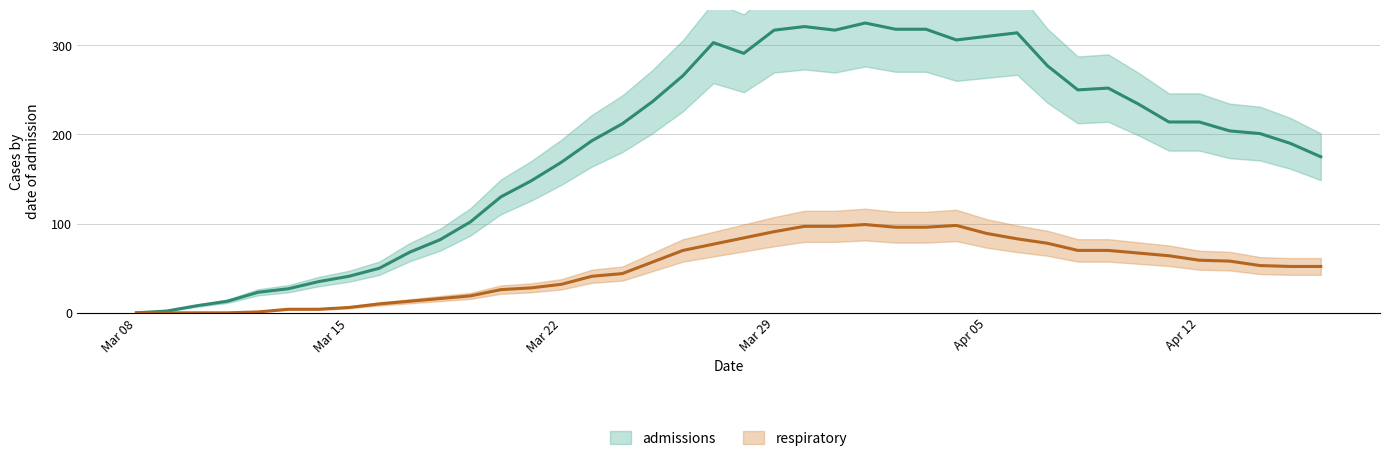

Rank the series by their average value, from highest to lowest.

admissions, respiratory